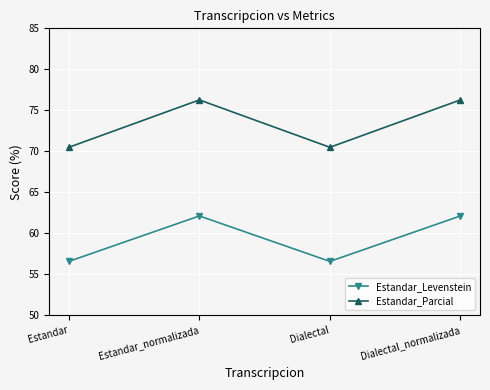

List the series in order of their overall mean, highest first.

Estandar_Parcial, Estandar_Levenstein